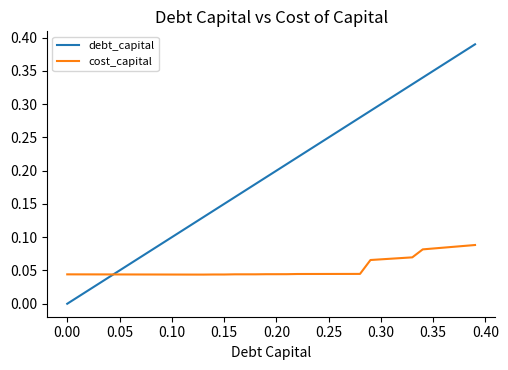

What are all the series names shown in the legend?

debt_capital, cost_capital